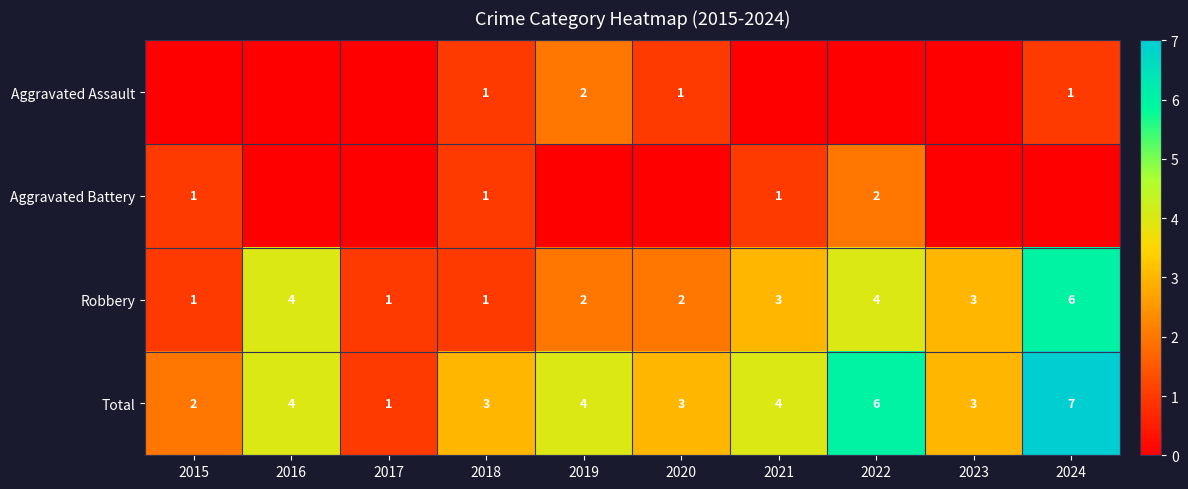

Read the Robbery value at 2021.

3